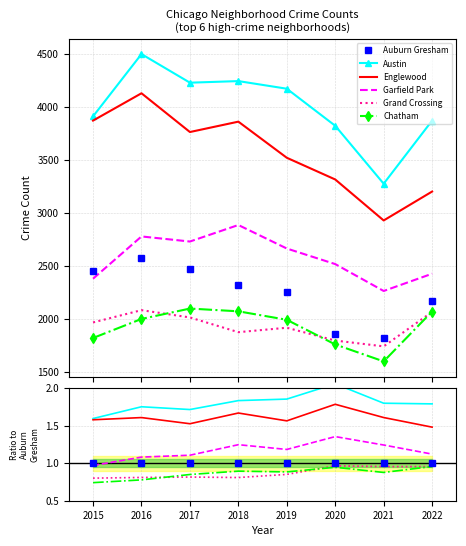

True or false: Grand Crossing has a value of 0.8 at 2017.

True